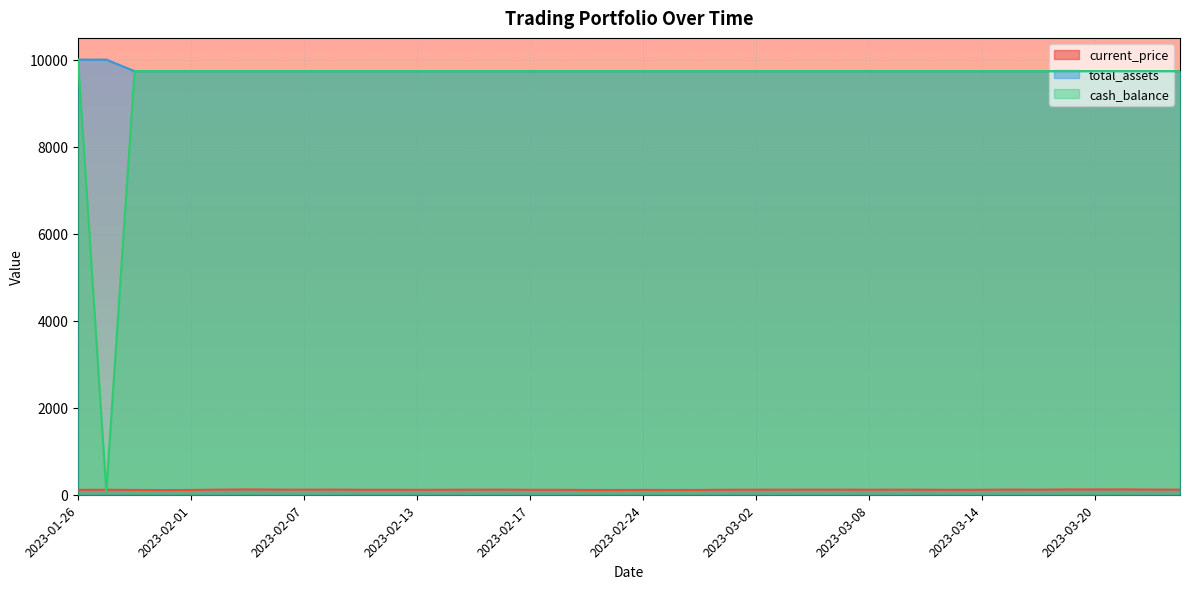

Reading right to left, transcribe all the data shown in this chart.

current_price: 2023-03-23=117.6	2023-03-22=119.2	2023-03-21=122.8	2023-03-20=121.3	2023-03-17=121.6	2023-03-16=117.3	2023-03-15=119.1	2023-03-14=114.6	2023-03-13=113.2	2023-03-10=115.8	2023-03-09=117.4	2023-03-08=115.2	2023-03-07=117.3	2023-03-06=117.7	2023-03-03=117.2	2023-03-02=116.0	2023-03-01=114.9	2023-02-28=110.9	2023-02-27=110.2	2023-02-24=111.7	2023-02-23=109.3	2023-02-22=109.9	2023-02-21=114.0	2023-02-17=113.9	2023-02-16=117.9	2023-02-15=116.9	2023-02-14=115.1	2023-02-13=113.3	2023-02-10=114.6	2023-02-09=114.5	2023-02-08=119.0	2023-02-07=116.2	2023-02-06=118.5	2023-02-03=122.7	2023-02-02=117.5	2023-02-01=110.1	2023-01-31=106.8	2023-01-30=111.1	2023-01-27=114.1	2023-01-26=112.5
total_assets: 2023-03-23=9735.4	2023-03-22=9735.4	2023-03-21=9735.4	2023-03-20=9735.4	2023-03-17=9735.4	2023-03-16=9735.4	2023-03-15=9735.4	2023-03-14=9735.4	2023-03-13=9735.4	2023-03-10=9735.4	2023-03-09=9735.4	2023-03-08=9735.4	2023-03-07=9735.4	2023-03-06=9735.4	2023-03-03=9735.4	2023-03-02=9735.4	2023-03-01=9735.4	2023-02-28=9735.4	2023-02-27=9735.4	2023-02-24=9735.4	2023-02-23=9735.4	2023-02-22=9735.4	2023-02-21=9735.4	2023-02-17=9735.4	2023-02-16=9735.4	2023-02-15=9735.4	2023-02-14=9735.4	2023-02-13=9735.4	2023-02-10=9735.4	2023-02-09=9735.4	2023-02-08=9735.4	2023-02-07=9735.4	2023-02-06=9735.4	2023-02-03=9735.4	2023-02-02=9735.4	2023-02-01=9735.4	2023-01-31=9735.4	2023-01-30=9735.4	2023-01-27=10000.0	2023-01-26=10000.0
cash_balance: 2023-03-23=9735.4	2023-03-22=9735.4	2023-03-21=9735.4	2023-03-20=9735.4	2023-03-17=9735.4	2023-03-16=9735.4	2023-03-15=9735.4	2023-03-14=9735.4	2023-03-13=9735.4	2023-03-10=9735.4	2023-03-09=9735.4	2023-03-08=9735.4	2023-03-07=9735.4	2023-03-06=9735.4	2023-03-03=9735.4	2023-03-02=9735.4	2023-03-01=9735.4	2023-02-28=9735.4	2023-02-27=9735.4	2023-02-24=9735.4	2023-02-23=9735.4	2023-02-22=9735.4	2023-02-21=9735.4	2023-02-17=9735.4	2023-02-16=9735.4	2023-02-15=9735.4	2023-02-14=9735.4	2023-02-13=9735.4	2023-02-10=9735.4	2023-02-09=9735.4	2023-02-08=9735.4	2023-02-07=9735.4	2023-02-06=9735.4	2023-02-03=9735.4	2023-02-02=9735.4	2023-02-01=9735.4	2023-01-31=9735.4	2023-01-30=9735.4	2023-01-27=71.8	2023-01-26=10000.0